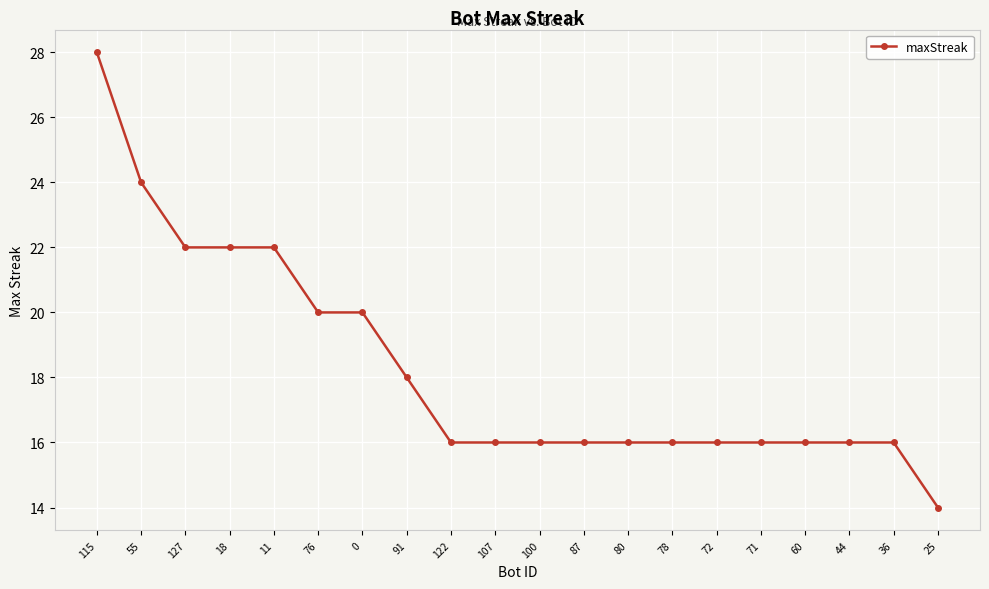

How many lines are shown in the chart?

1